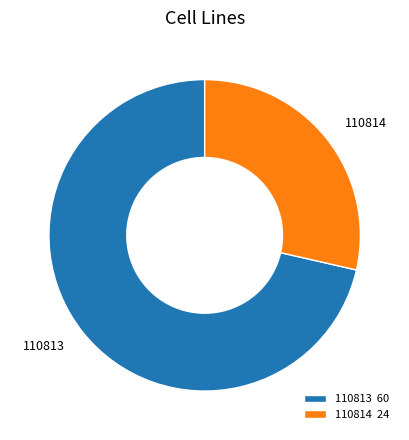

Approximately how many times larger is the value at 110814 compared to 110813?

0.4